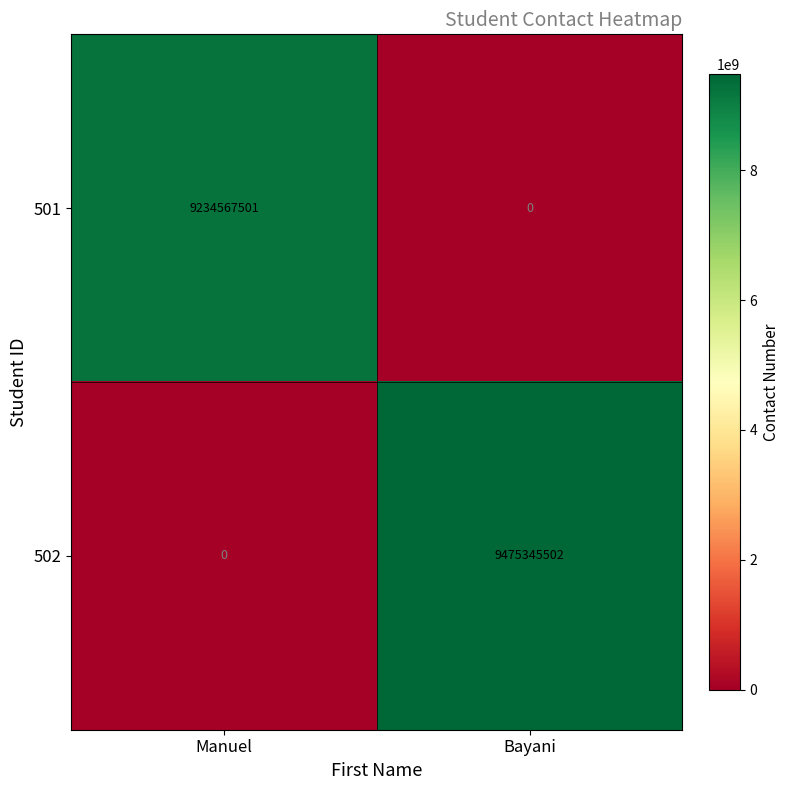

How many categories are shown in the chart?

2